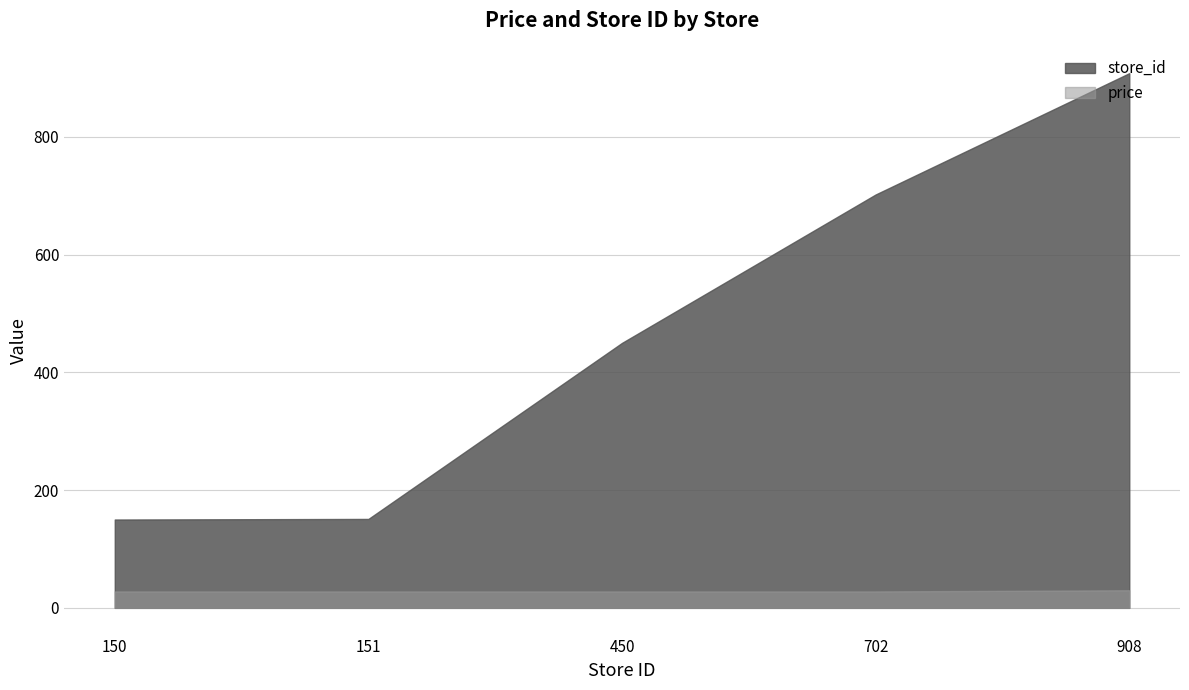

Between 150 and 450, which is larger?

450